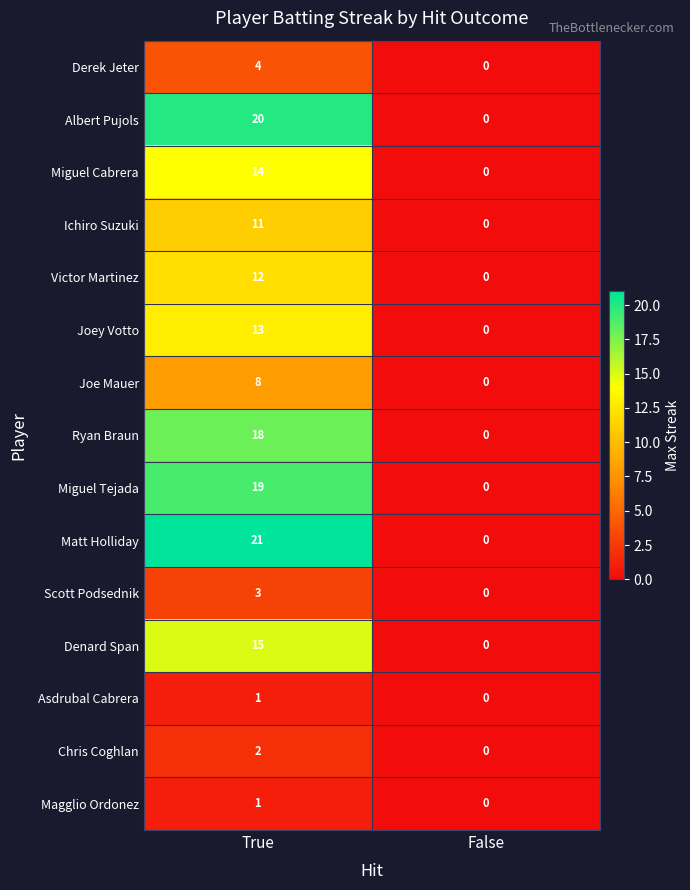

Which label corresponds to the smallest value in the chart?

False